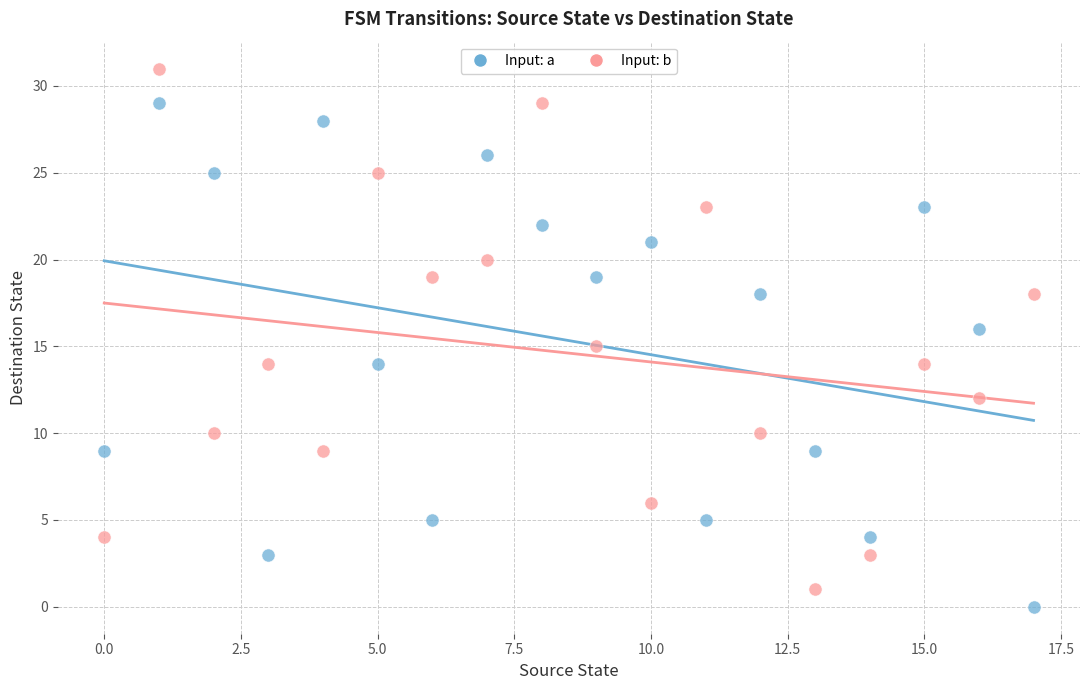

Which series contains the lowest Y value?

Input: a